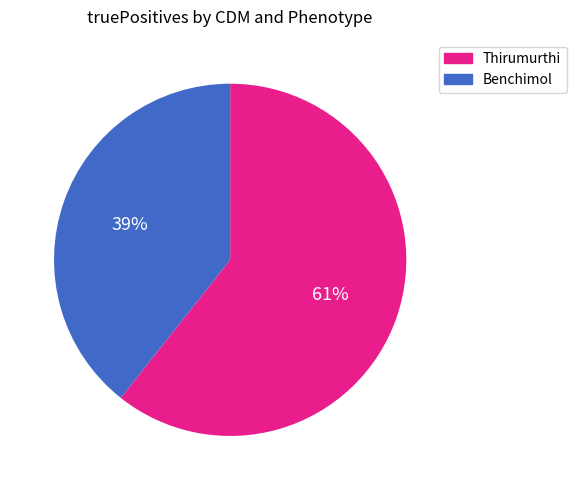

Is there any slice that represents more than half of the pie?

Yes